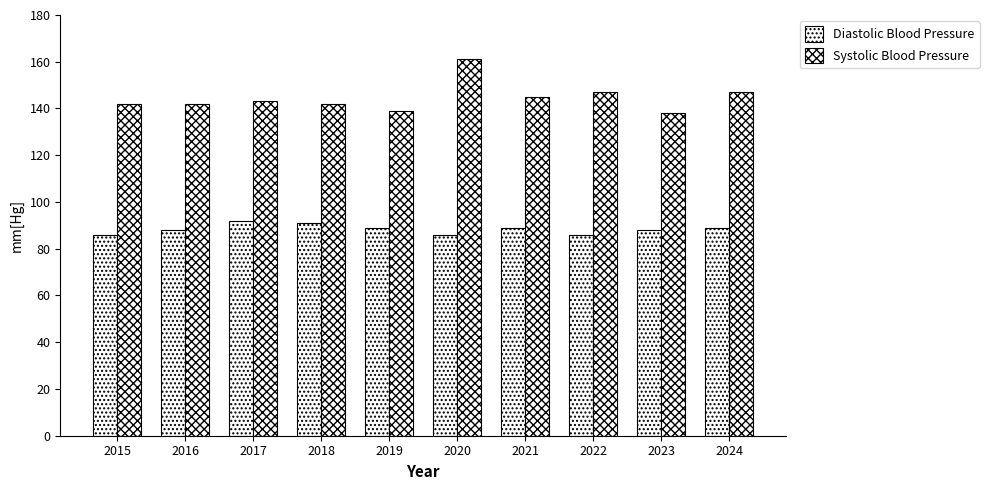

Count the number of categories in the chart.

10